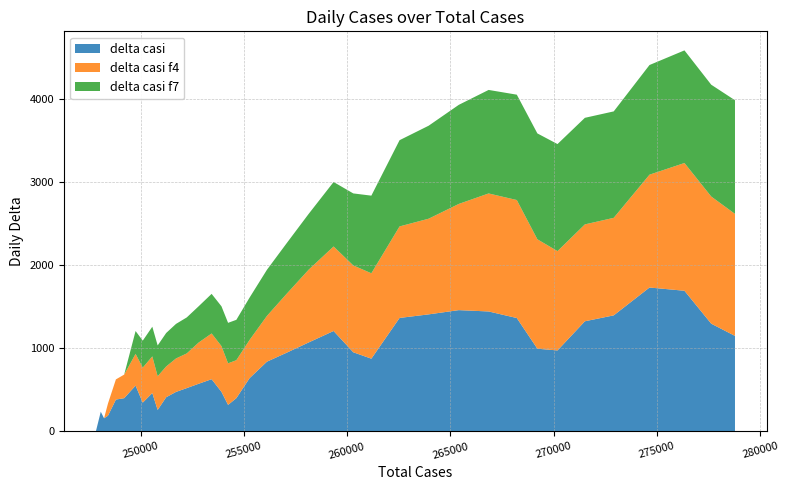

Reading right to left, transcribe all the data shown in this chart.

delta casi: 278784=1150.0	277634=1297.0	276337=1693.0	274644=1732.0	272912=1397.0	271515=1326.0	270189=975.0	269214=996.0	268218=1365.0	266853=1444.0	265409=1460.0	263949=1409.0	262540=1366.0	261174=876.0	260298=953.0	259345=1209.0	258136=1071.0	257065=947.0	256118=840.0	255278=642.0	254636=401.0	254235=320.0	253915=477.0	253438=629.0	252809=574.0	252235=522.0	251713=476.0	251237=412.0	250825=259.0	250566=463.0	250103=347.0	249756=552.0	249204=401.0	248803=384.0	248419=190.0	248229=159.0	248070=238.0	247832=0.0
delta casi f4: 278784=1468.0	277634=1529.8	276337=1537.0	274644=1357.5	272912=1173.5	271515=1165.5	270189=1195.0	269214=1316.2	268218=1419.5	266853=1419.8	265409=1277.8	263949=1151.0	262540=1101.0	261174=1027.2	260298=1045.0	259345=1016.8	258136=875.0	257065=707.5	256118=550.8	255278=460.0	254636=456.8	254235=500.0	253915=550.5	253438=550.2	252809=496.0	252235=417.2	251713=402.5	251237=370.2	250825=405.2	250566=440.8	250103=421.0	249756=381.8	249204=283.5	248803=242.8	248419=146.8	248229=0.0	248070=0.0	247832=0.0
delta casi f7: 278784=1367.1	277634=1345.1	276337=1354.9	274644=1319.3	272912=1280.4	271515=1282.1	270189=1287.9	269214=1273.7	268218=1267.6	266853=1245.3	265409=1192.0	263949=1118.7	262540=1037.4	261174=934.0	260298=866.1	259345=775.7	258136=671.1	257065=608.0	256118=554.7	255278=509.3	254636=485.6	254235=487.1	253915=478.4	253438=476.4	252809=436.1	252235=433.0	251713=415.7	251237=402.6	250825=370.9	250566=356.6	250103=324.4	249756=274.9	249204=0.0	248803=0.0	248419=0.0	248229=0.0	248070=0.0	247832=0.0